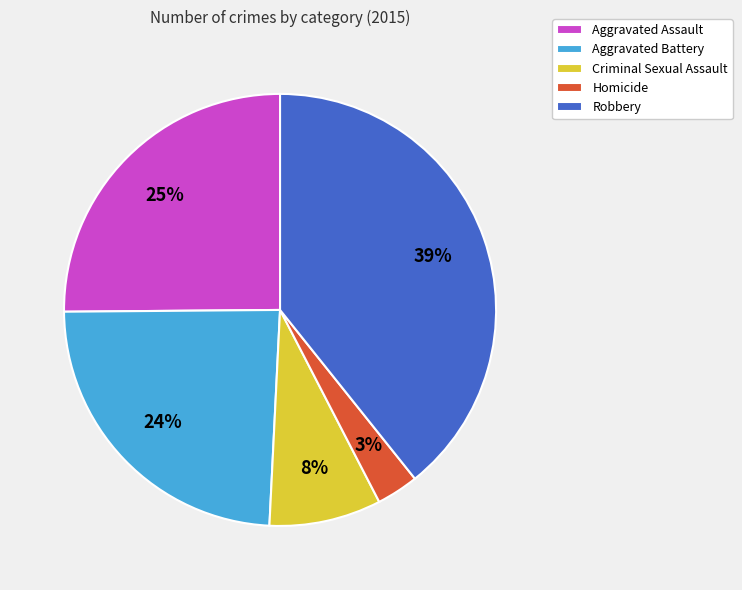

Between Homicide and Criminal Sexual Assault, which is larger?

Criminal Sexual Assault